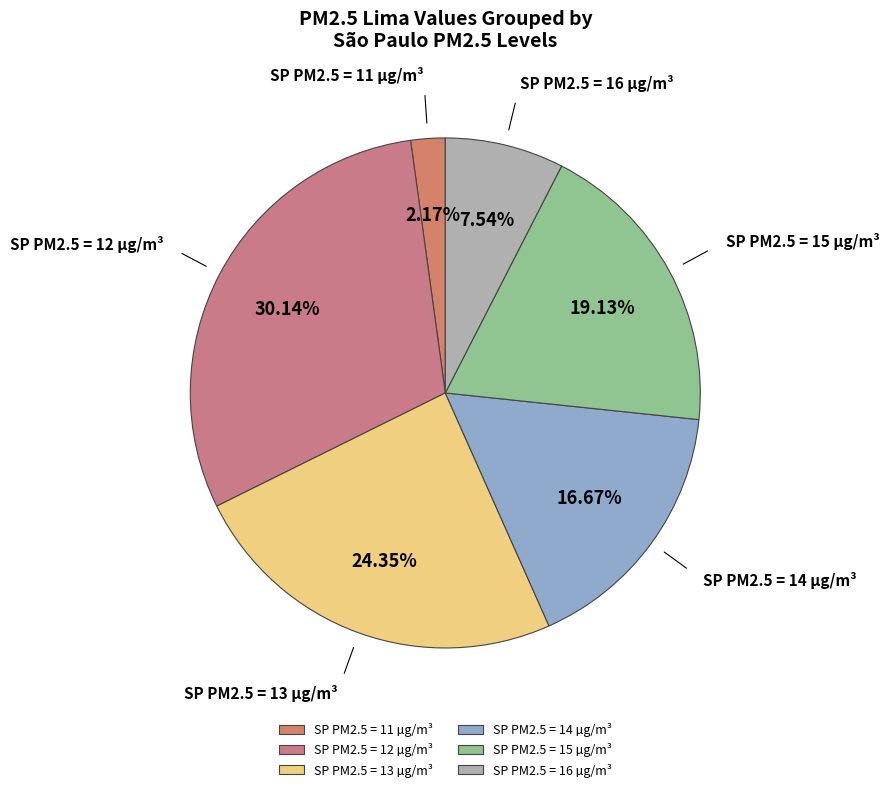

Rank the categories by value from highest to lowest.

SP PM2.5 = 12 µg/m³, SP PM2.5 = 13 µg/m³, SP PM2.5 = 15 µg/m³, SP PM2.5 = 14 µg/m³, SP PM2.5 = 16 µg/m³, SP PM2.5 = 11 µg/m³